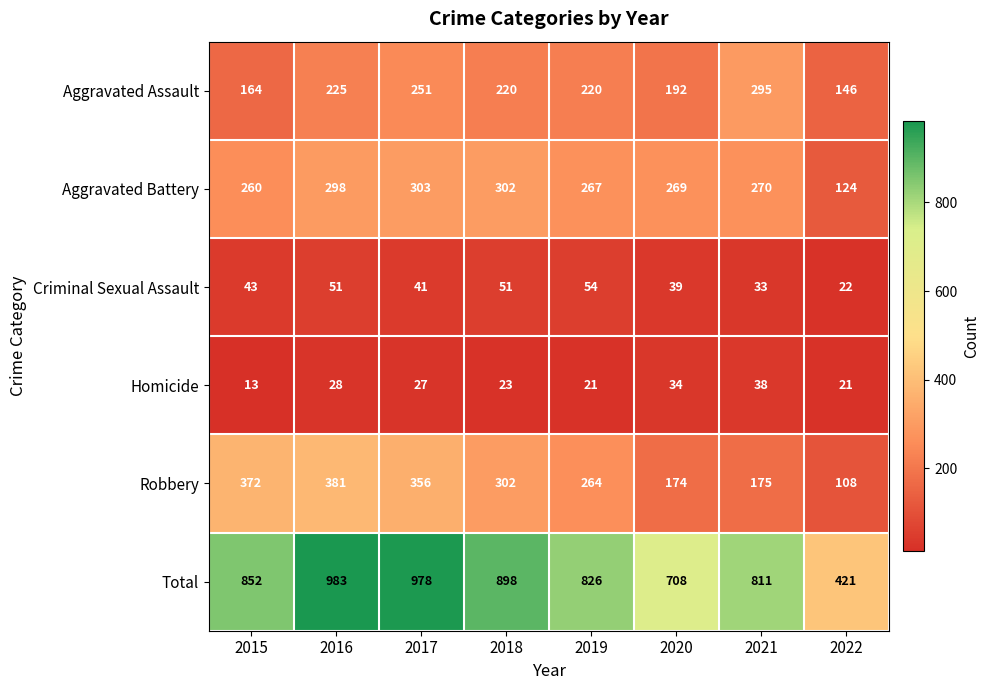

Between 2017 and 2020, which series saw the biggest shift?

Total